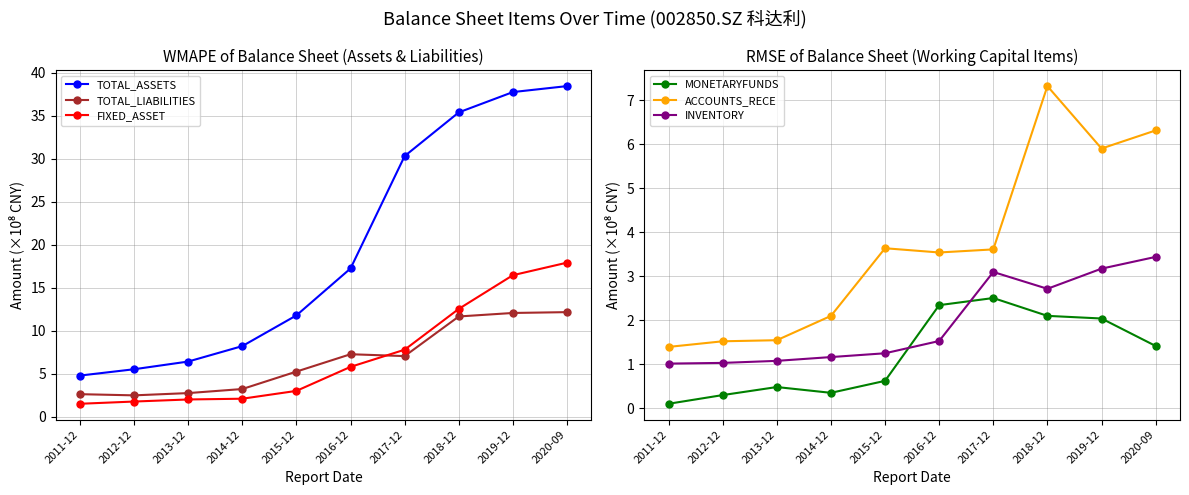

What is the value of the INVENTORY point at the 7th from the left?

3.1